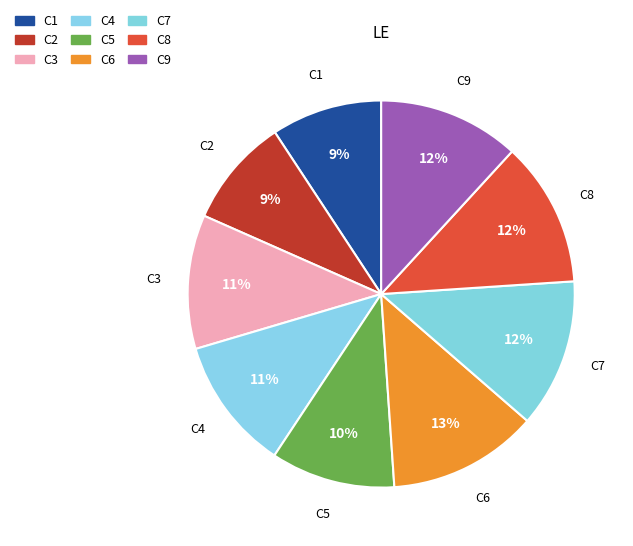

What percentage is the C3 slice, to the nearest percent?

11%